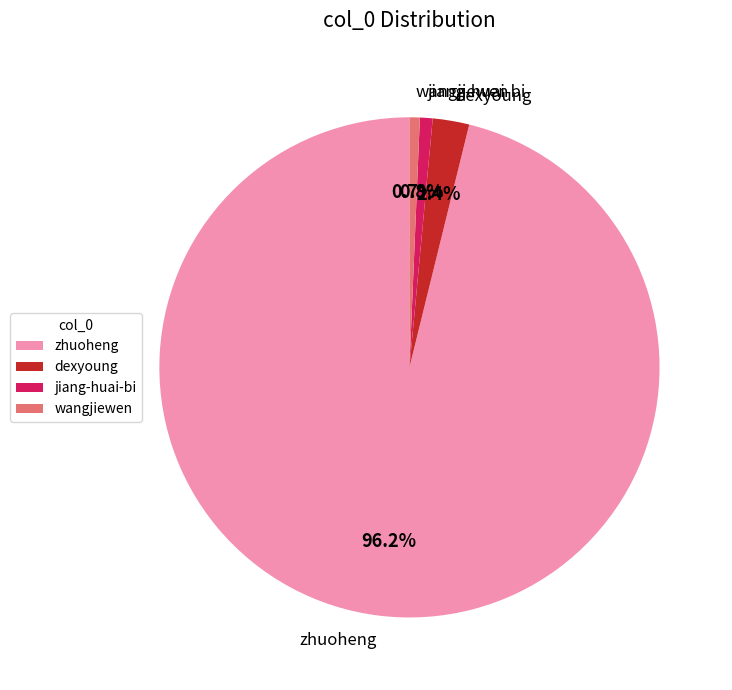

What is the ratio of the value at dexyoung to the value at jiang-huai-bi?

2.9